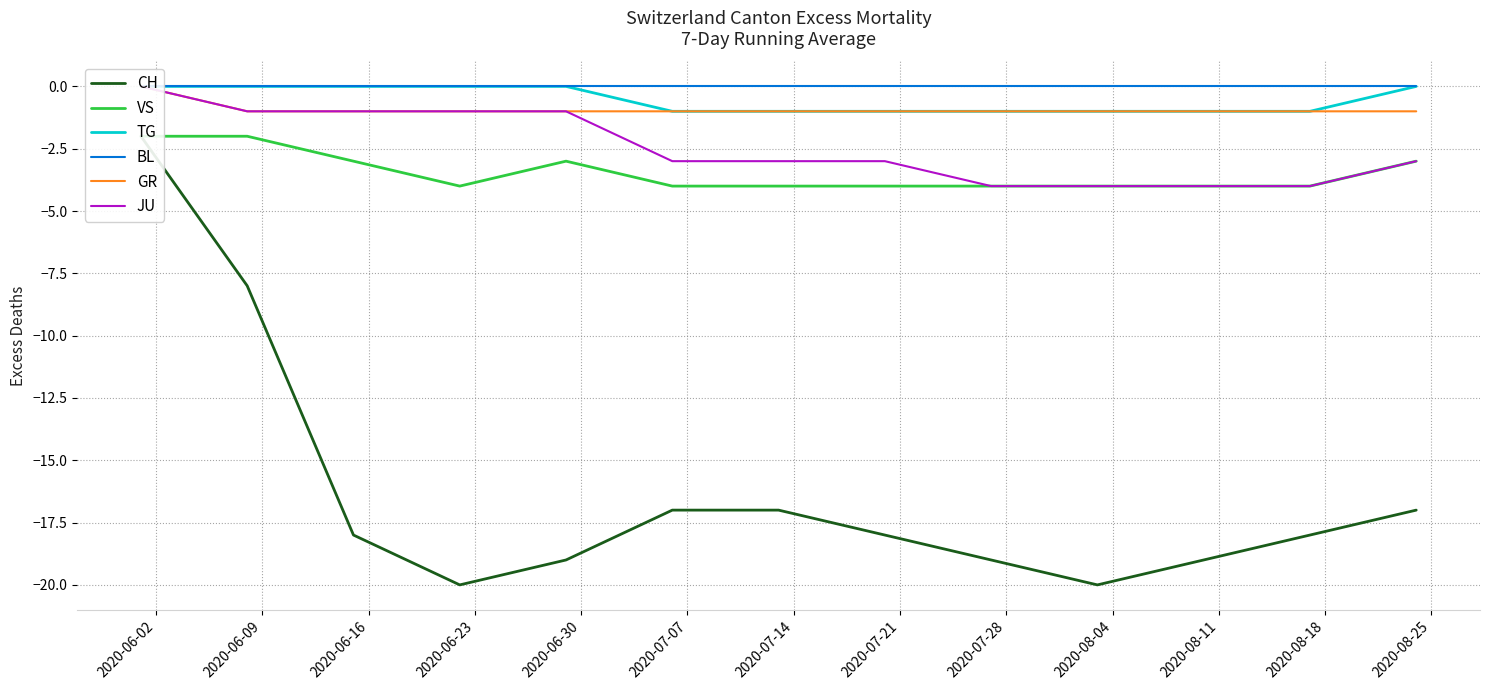

True or false: TG and JU cross at least once.

False